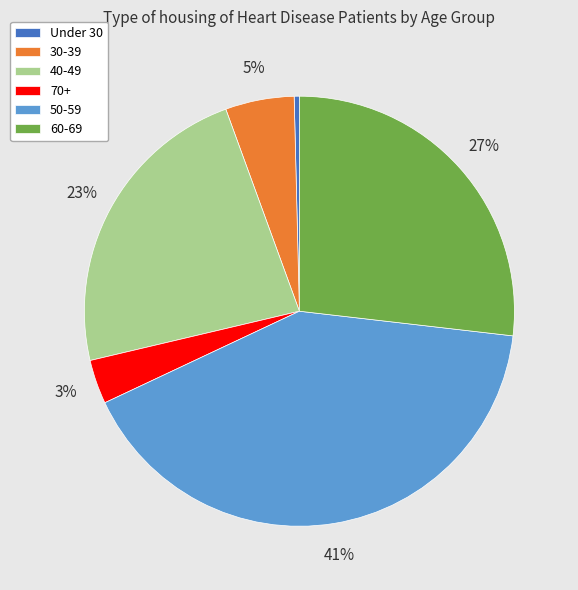

Does any single category account for the majority?

No